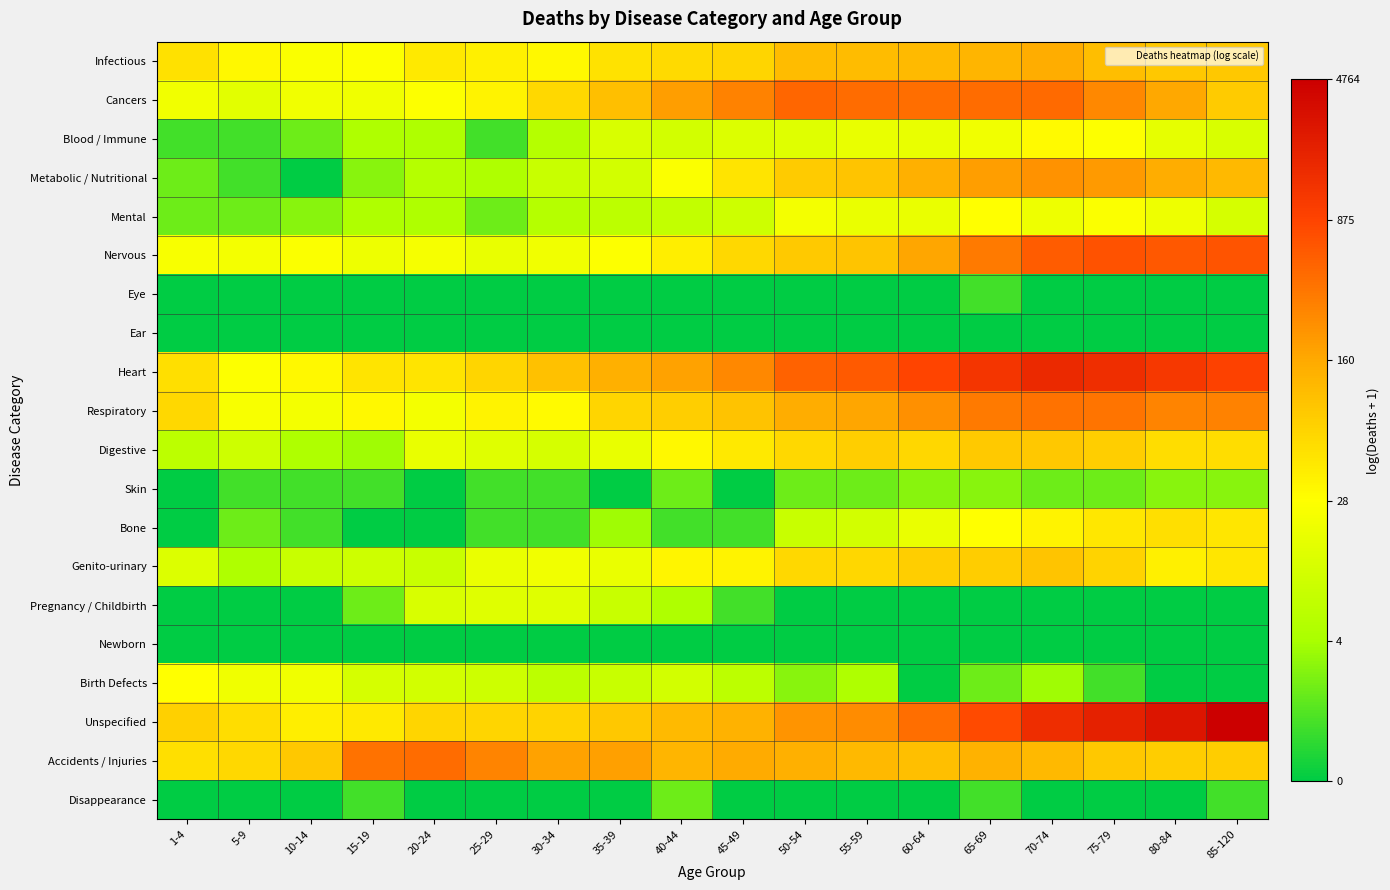

Reading left to right, extract all data points from this chart.

Infectious: 1-4=4.0	5-9=3.5	10-14=3.3	15-19=3.4	20-24=3.8	25-29=3.7	30-34=3.5	35-39=4.0	40-44=4.1	45-49=4.2	50-54=4.7	55-59=4.7	60-64=4.7	65-69=4.8	70-74=5.0	75-79=4.7	80-84=4.5	85-120=4.5
Cancers: 1-4=3.1	5-9=2.8	10-14=3.1	15-19=3.1	20-24=3.4	25-29=3.6	30-34=4.2	35-39=4.7	40-44=5.3	45-49=5.7	50-54=6.2	55-59=6.1	60-64=6.1	65-69=6.1	70-74=6.1	75-79=5.6	80-84=5.1	85-120=4.4
Blood / Immune: 1-4=0.7	5-9=0.7	10-14=1.1	15-19=1.8	20-24=1.8	25-29=0.7	30-34=1.9	35-39=2.6	40-44=2.5	45-49=2.7	50-54=2.8	55-59=2.9	60-64=2.9	65-69=3.1	70-74=3.5	75-79=3.4	80-84=2.9	85-120=2.6
Metabolic / Nutritional: 1-4=1.1	5-9=0.7	10-14=0.0	15-19=1.4	20-24=1.9	25-29=1.8	30-34=2.3	35-39=2.5	40-44=3.3	45-49=3.9	50-54=4.4	55-59=4.6	60-64=5.0	65-69=5.3	70-74=5.5	75-79=5.4	80-84=5.0	85-120=4.8
Mental: 1-4=1.1	5-9=1.1	10-14=1.4	15-19=1.8	20-24=1.8	25-29=1.1	30-34=1.9	35-39=2.1	40-44=2.2	45-49=2.4	50-54=3.2	55-59=3.0	60-64=3.0	65-69=3.4	70-74=3.0	75-79=3.3	80-84=3.0	85-120=2.6
Nervous: 1-4=3.3	5-9=3.2	10-14=3.3	15-19=3.0	20-24=3.2	25-29=2.9	30-34=3.1	35-39=3.4	40-44=3.7	45-49=4.2	50-54=4.4	55-59=4.6	60-64=5.1	65-69=5.9	70-74=6.4	75-79=6.5	80-84=6.4	85-120=6.5
Eye: 1-4=0.0	5-9=0.0	10-14=0.0	15-19=0.0	20-24=0.0	25-29=0.0	30-34=0.0	35-39=0.0	40-44=0.0	45-49=0.0	50-54=0.0	55-59=0.0	60-64=0.0	65-69=0.7	70-74=0.0	75-79=0.0	80-84=0.0	85-120=0.0
Ear: 1-4=0.0	5-9=0.0	10-14=0.0	15-19=0.0	20-24=0.0	25-29=0.0	30-34=0.0	35-39=0.0	40-44=0.0	45-49=0.0	50-54=0.0	55-59=0.0	60-64=0.0	65-69=0.0	70-74=0.0	75-79=0.0	80-84=0.0	85-120=0.0
Heart: 1-4=4.0	5-9=3.4	10-14=3.5	15-19=3.9	20-24=3.9	25-29=4.2	30-34=4.6	35-39=4.9	40-44=5.2	45-49=5.7	50-54=6.3	55-59=6.4	60-64=6.8	65-69=7.1	70-74=7.4	75-79=7.3	80-84=7.1	85-120=6.8
Respiratory: 1-4=4.1	5-9=3.3	10-14=3.2	15-19=3.5	20-24=3.2	25-29=3.6	30-34=3.5	35-39=4.2	40-44=4.3	45-49=4.6	50-54=5.0	55-59=5.2	60-64=5.5	65-69=5.9	70-74=6.0	75-79=6.0	80-84=5.7	85-120=5.7
Digestive: 1-4=2.1	5-9=2.4	10-14=1.8	15-19=1.6	20-24=2.9	25-29=2.8	30-34=2.6	35-39=2.9	40-44=3.5	45-49=3.8	50-54=4.2	55-59=4.3	60-64=4.2	65-69=4.5	70-74=4.5	75-79=4.3	80-84=4.0	85-120=4.0
Skin: 1-4=0.0	5-9=0.7	10-14=0.7	15-19=0.7	20-24=0.0	25-29=0.7	30-34=0.7	35-39=0.0	40-44=1.1	45-49=0.0	50-54=1.1	55-59=1.1	60-64=1.4	65-69=1.4	70-74=1.1	75-79=1.1	80-84=1.4	85-120=1.4
Bone: 1-4=0.0	5-9=1.1	10-14=0.7	15-19=0.0	20-24=0.0	25-29=0.7	30-34=0.7	35-39=1.6	40-44=0.7	45-49=0.7	50-54=2.3	55-59=2.5	60-64=3.0	65-69=3.4	70-74=3.6	75-79=3.9	80-84=4.0	85-120=3.9
Genito-urinary: 1-4=2.7	5-9=1.8	10-14=2.3	15-19=2.4	20-24=2.3	25-29=3.0	30-34=3.1	35-39=3.0	40-44=3.6	45-49=3.6	50-54=4.2	55-59=4.2	60-64=4.4	65-69=4.4	70-74=4.6	75-79=4.2	80-84=3.7	85-120=3.9
Pregnancy / Childbirth: 1-4=0.0	5-9=0.0	10-14=0.0	15-19=1.1	20-24=2.6	25-29=2.8	30-34=2.8	35-39=2.3	40-44=1.8	45-49=0.7	50-54=0.0	55-59=0.0	60-64=0.0	65-69=0.0	70-74=0.0	75-79=0.0	80-84=0.0	85-120=0.0
Newborn: 1-4=0.0	5-9=0.0	10-14=0.0	15-19=0.0	20-24=0.0	25-29=0.0	30-34=0.0	35-39=0.0	40-44=0.0	45-49=0.0	50-54=0.0	55-59=0.0	60-64=0.0	65-69=0.0	70-74=0.0	75-79=0.0	80-84=0.0	85-120=0.0
Birth Defects: 1-4=3.4	5-9=3.1	10-14=3.1	15-19=2.6	20-24=2.5	25-29=2.4	30-34=2.1	35-39=2.3	40-44=2.5	45-49=2.1	50-54=1.4	55-59=1.8	60-64=0.0	65-69=1.1	70-74=1.6	75-79=0.7	80-84=0.0	85-120=0.0
Unspecified: 1-4=4.3	5-9=4.1	10-14=3.7	15-19=3.8	20-24=4.2	25-29=4.2	30-34=4.3	35-39=4.5	40-44=4.7	45-49=4.9	50-54=5.4	55-59=5.6	60-64=6.1	65-69=6.7	70-74=7.3	75-79=7.6	80-84=7.9	85-120=8.5
Accidents / Injuries: 1-4=4.0	5-9=4.1	10-14=4.5	15-19=6.0	20-24=6.1	25-29=5.7	30-34=5.2	35-39=5.2	40-44=4.9	45-49=5.0	50-54=4.9	55-59=4.8	60-64=4.6	65-69=4.9	70-74=4.8	75-79=4.5	80-84=4.4	85-120=4.4
Disappearance: 1-4=0.0	5-9=0.0	10-14=0.0	15-19=0.7	20-24=0.0	25-29=0.0	30-34=0.0	35-39=0.0	40-44=1.1	45-49=0.0	50-54=0.0	55-59=0.0	60-64=0.0	65-69=0.7	70-74=0.0	75-79=0.0	80-84=0.0	85-120=0.7